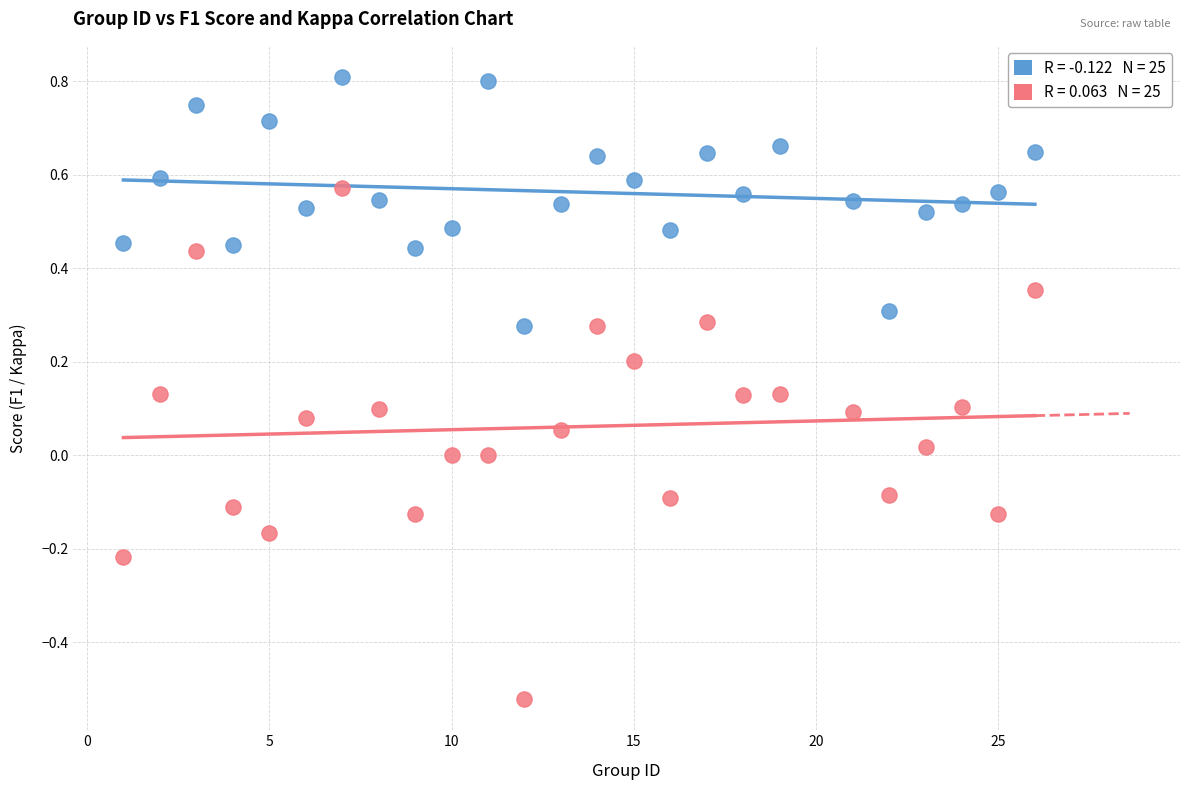

Across all data points, what is the range of X values (max minus min)?

25.0